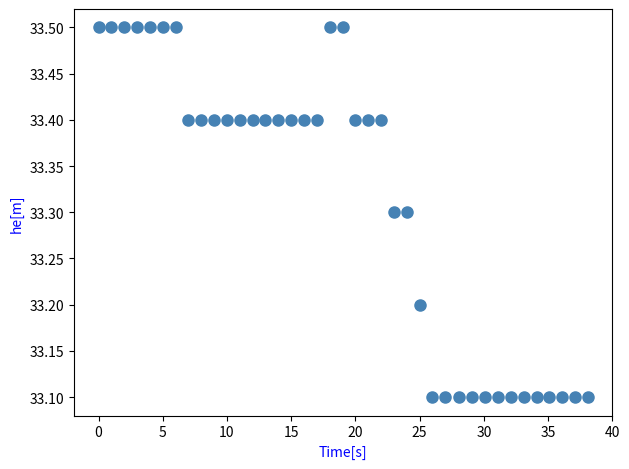

What is the range of Y values (max minus min)?

0.4